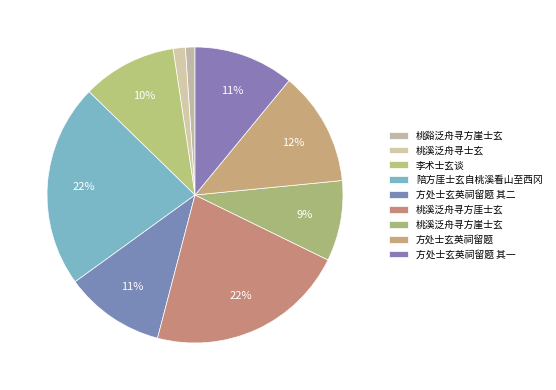

To the nearest percent, what percentage of the pie is 方处士玄英祠留题 其二?

11%